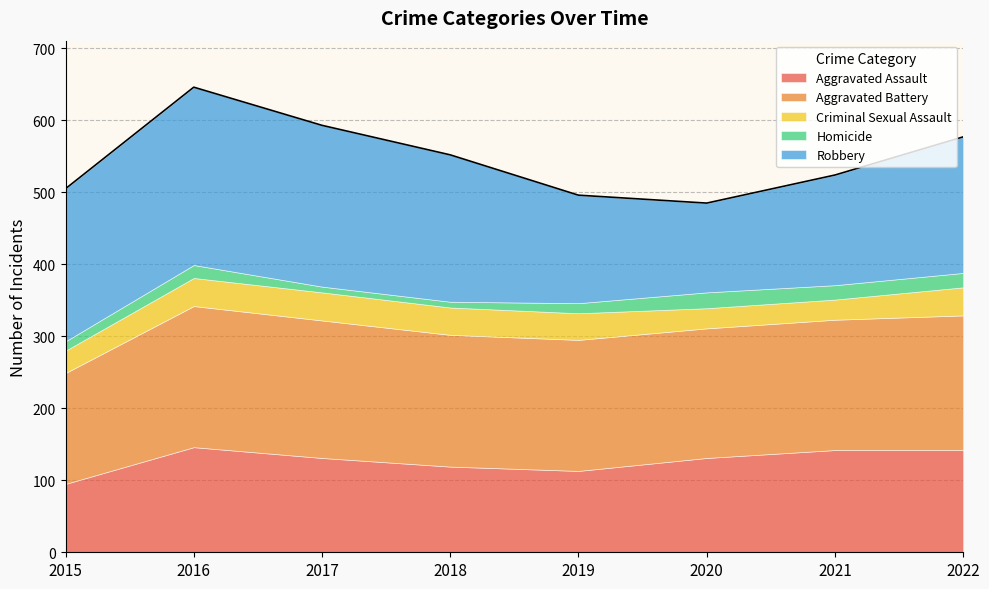

How many lines are shown in the chart?

5